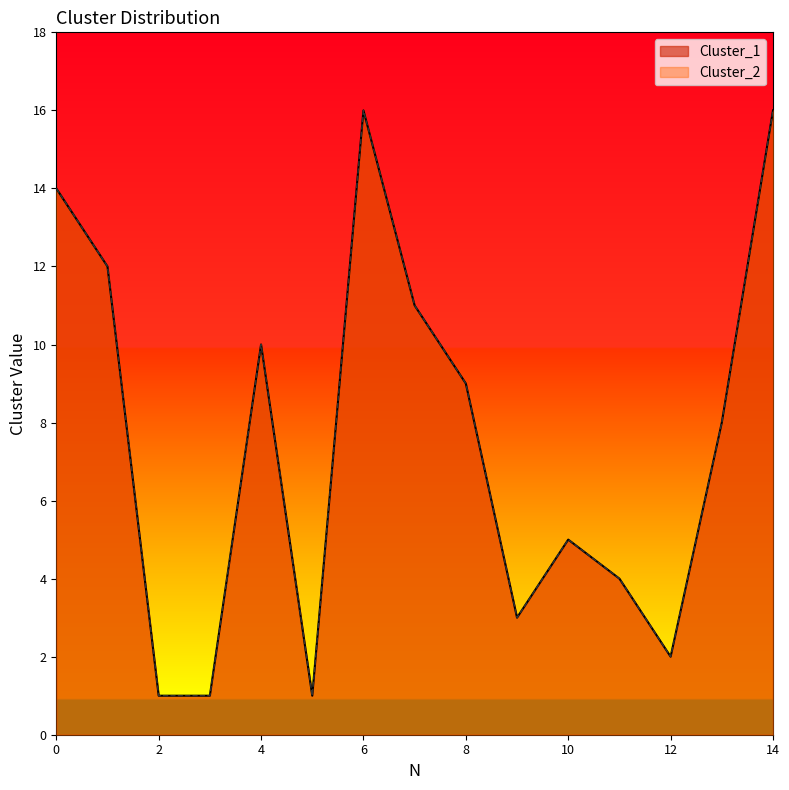

What is the maximum value shown in the chart?

16